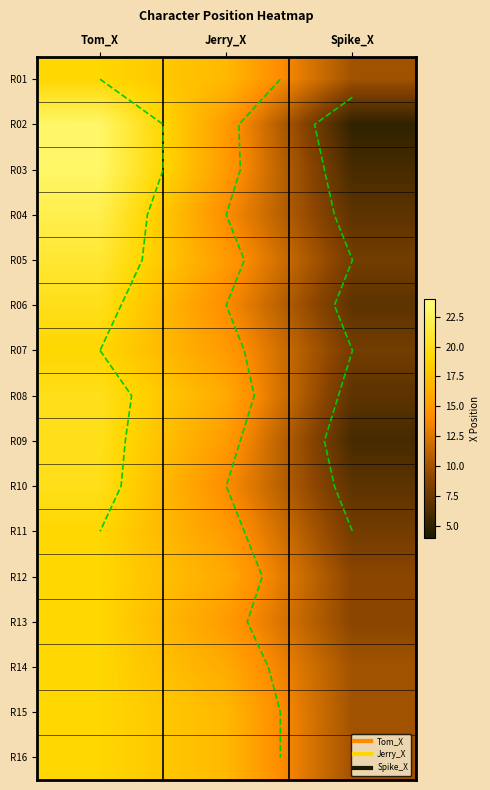

What is the minimum value shown in the chart?

5